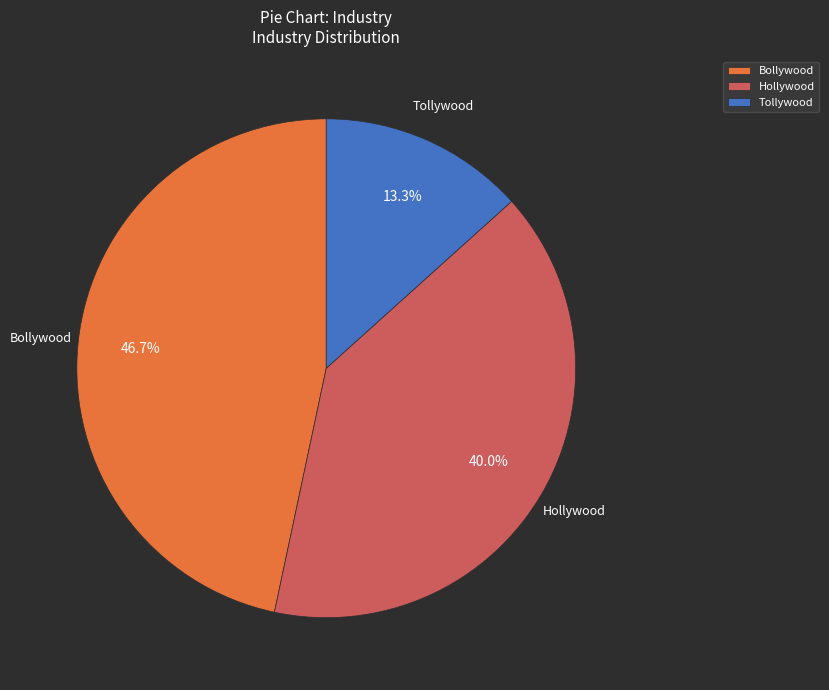

The Tollywood slice represents 13% of the pie. True or false?

True